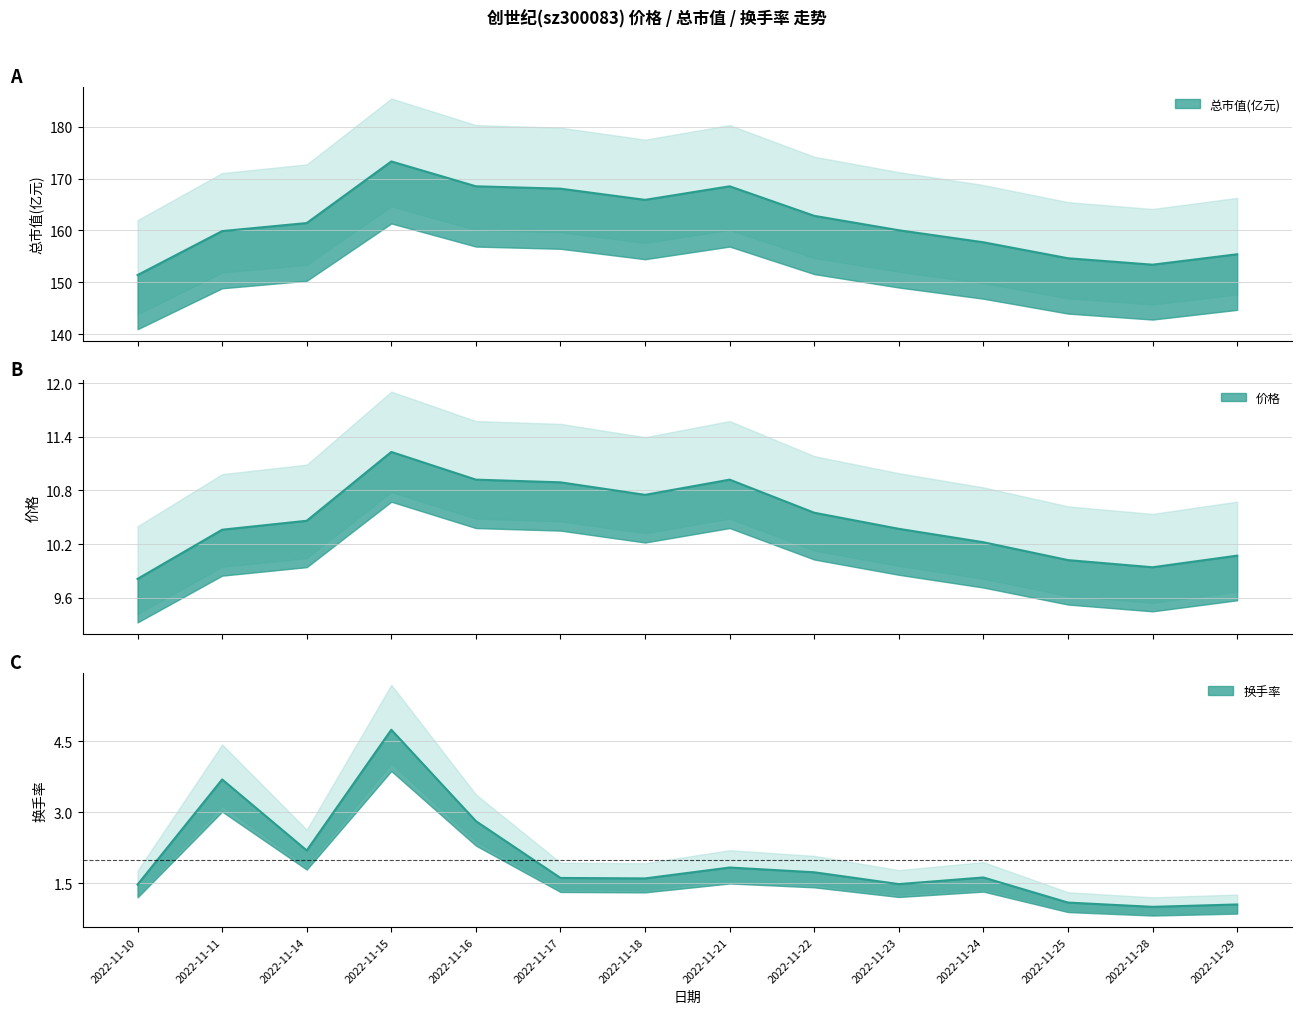

Between 2022-11-10 and 2022-11-11, which series saw the biggest shift?

总市值(亿元)